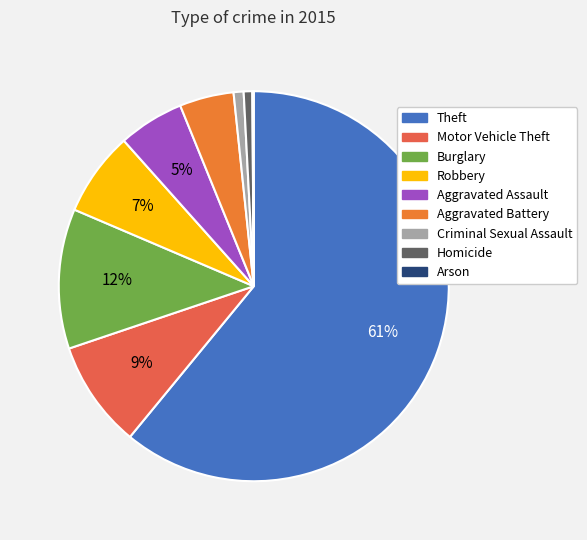

Do Motor Vehicle Theft and Arson together represent more than half of the pie?

No